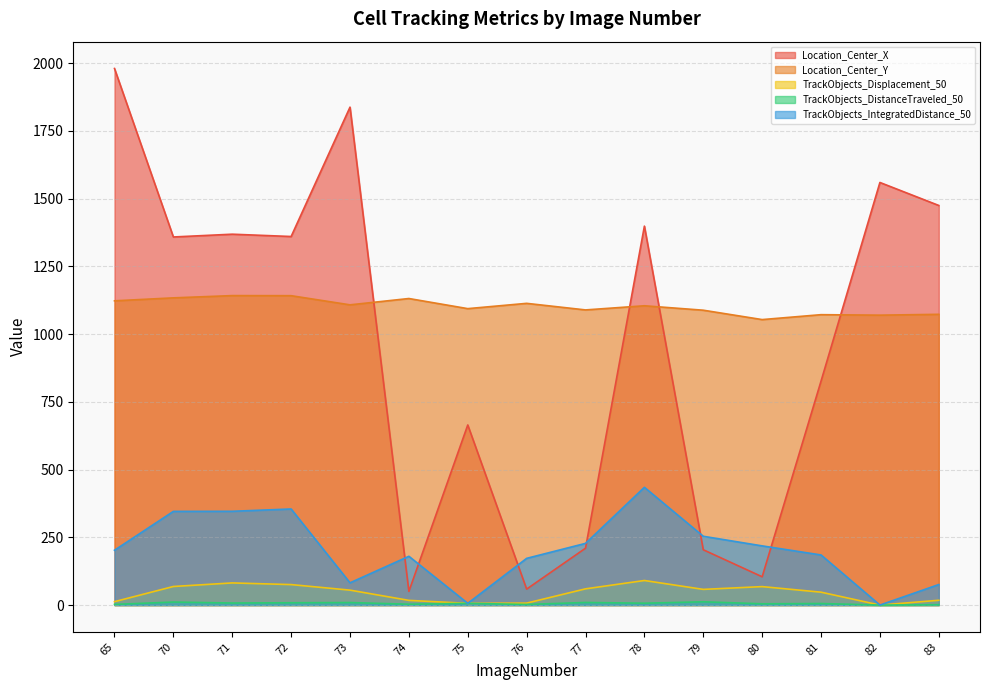

At which category is the sum across all series the highest?

65